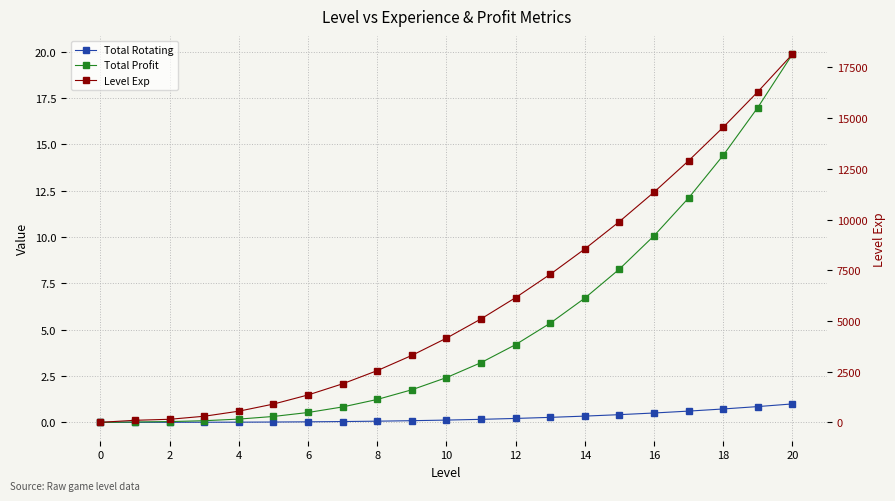

What is the label of the 17th point from the left?

16